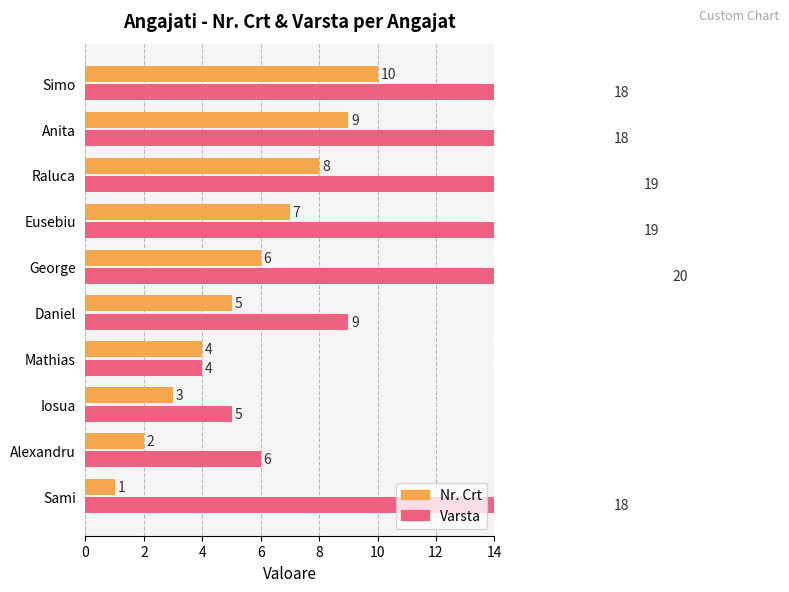

How many data points in Varsta are less than 18?

4